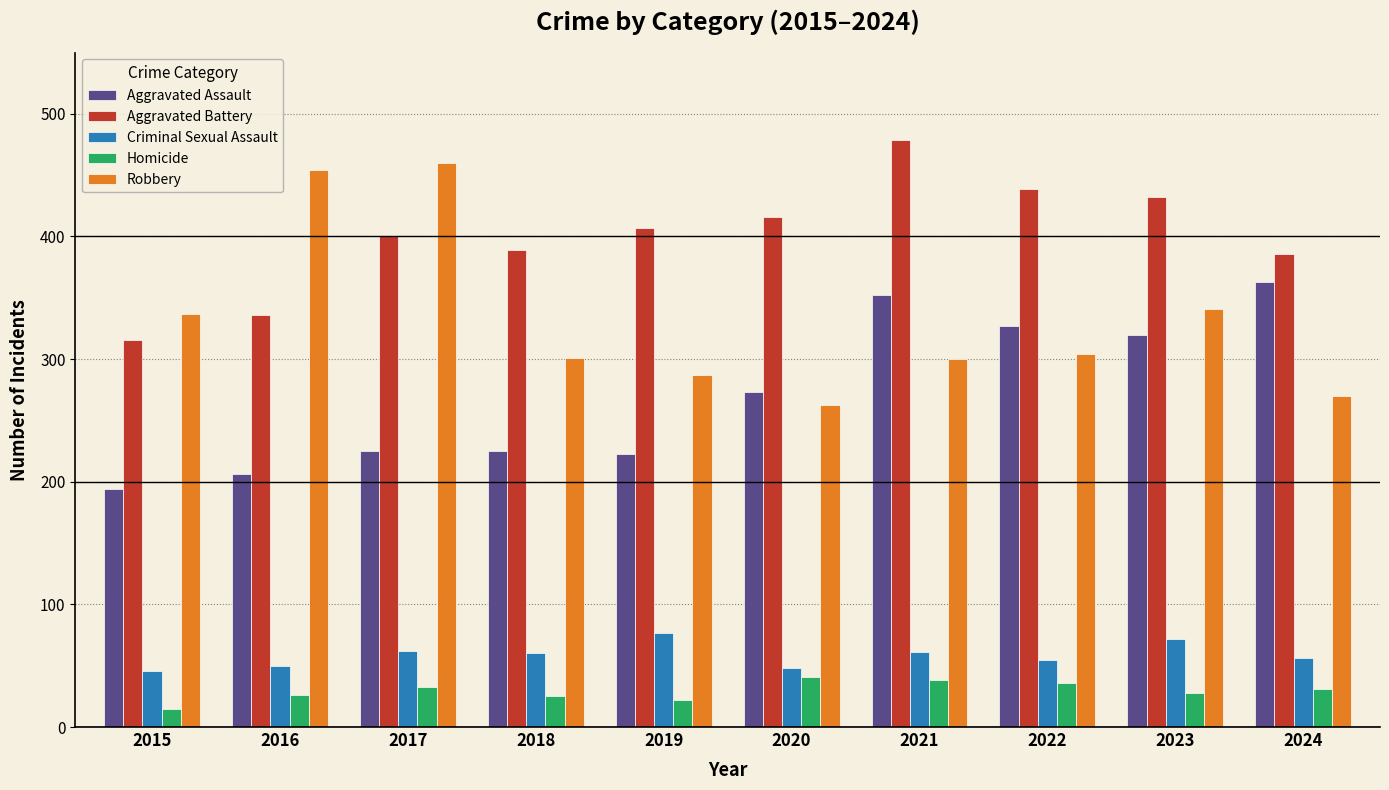

What is the sum of the Aggravated Assault values at 2021 and 2018?

577